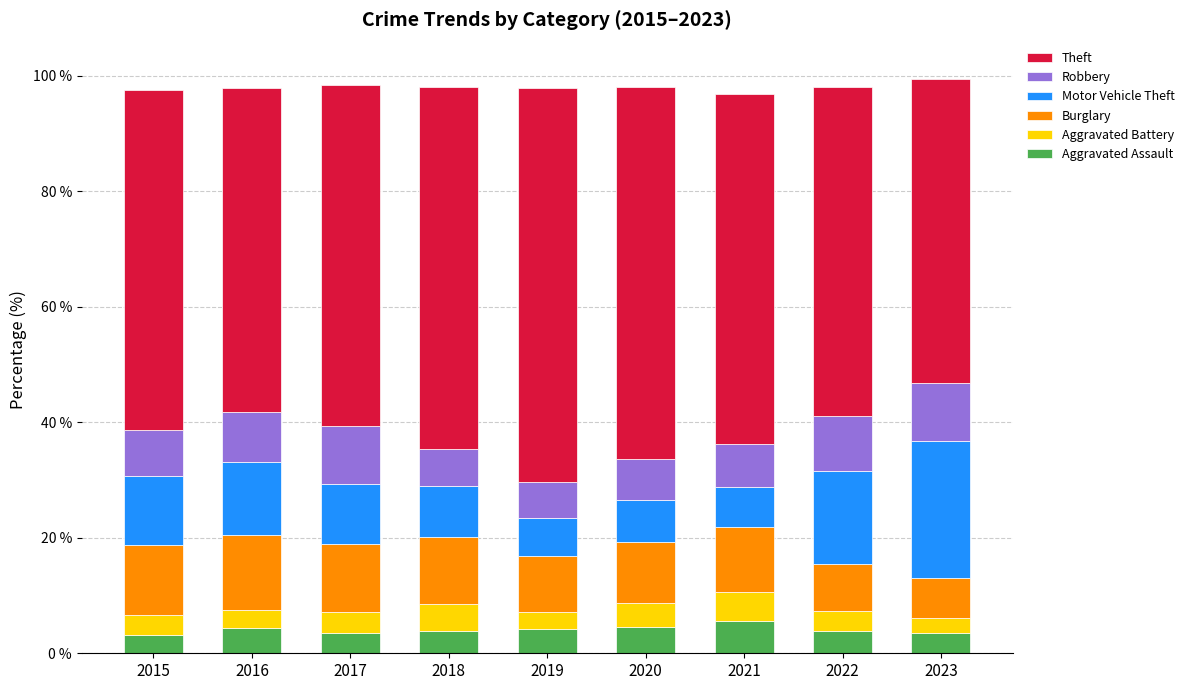

Are the bars grouped side by side (vs. stacked)?

No